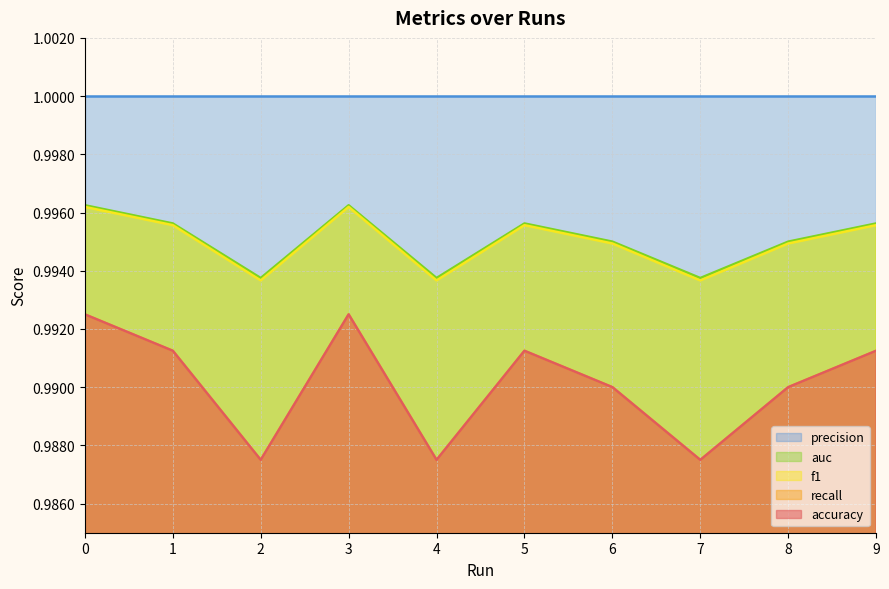

What is the greatest value displayed?

1.0